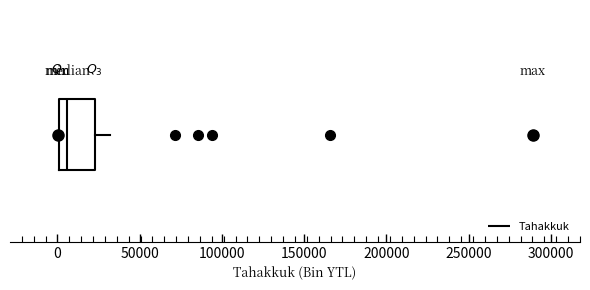

Transcribe this box plot: give where the median line is, the range the box spans, and where the two whiskers end, as read against the x-axis. The values are not printed on the chart, so give them approximately, as read against the axis.

median 5000, box 0 to 25000, whiskers 0 to 30000